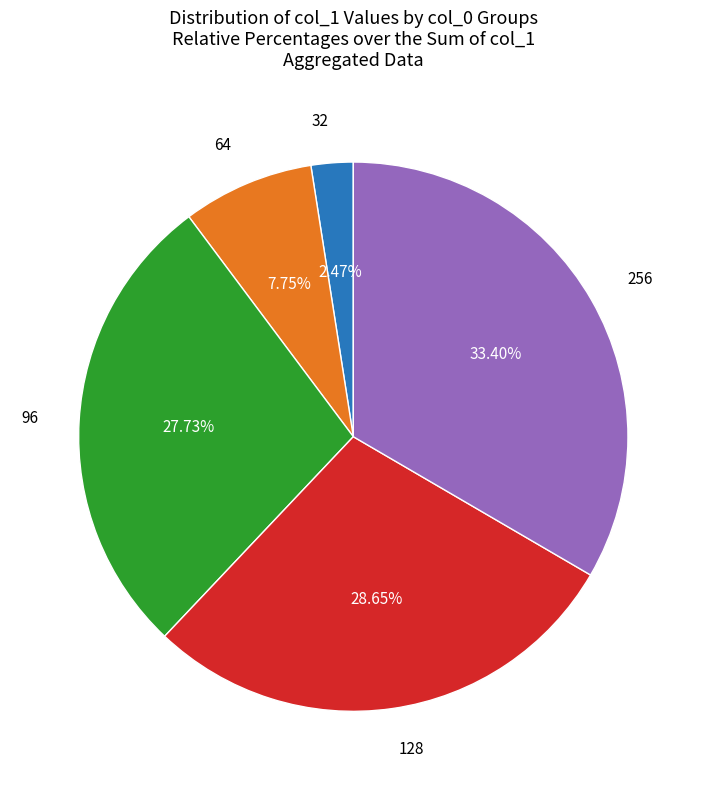

Does any single category account for the majority?

No